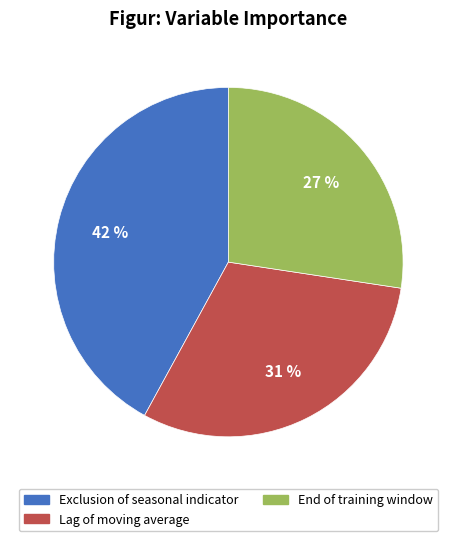

How many slices are in this pie chart?

3